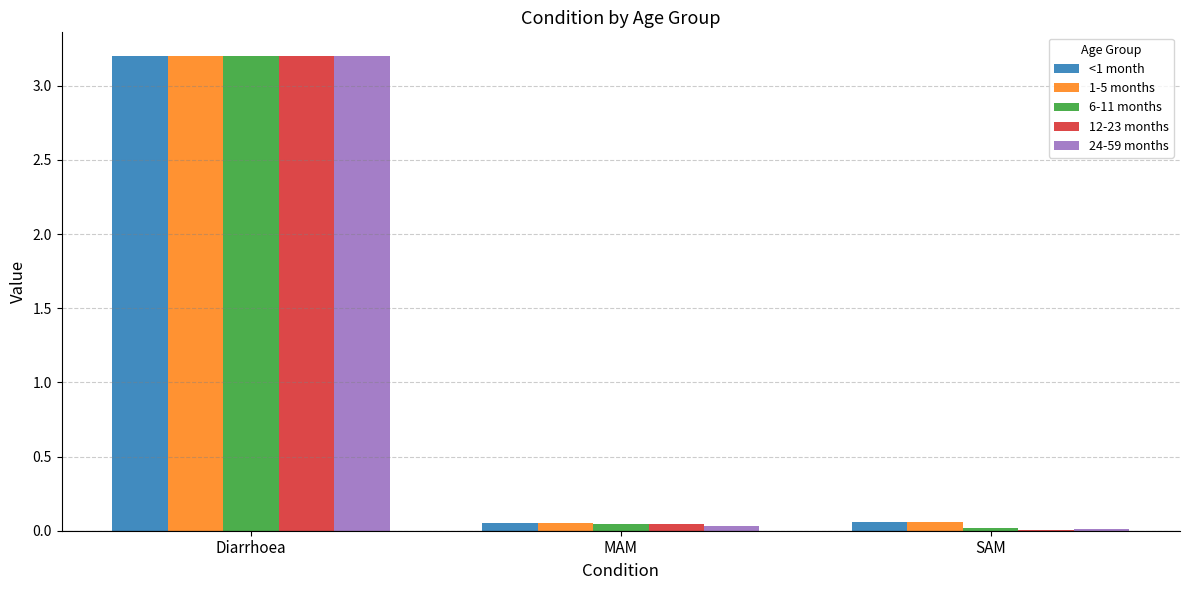

What is the average value of the 12-23 months series?

1.1